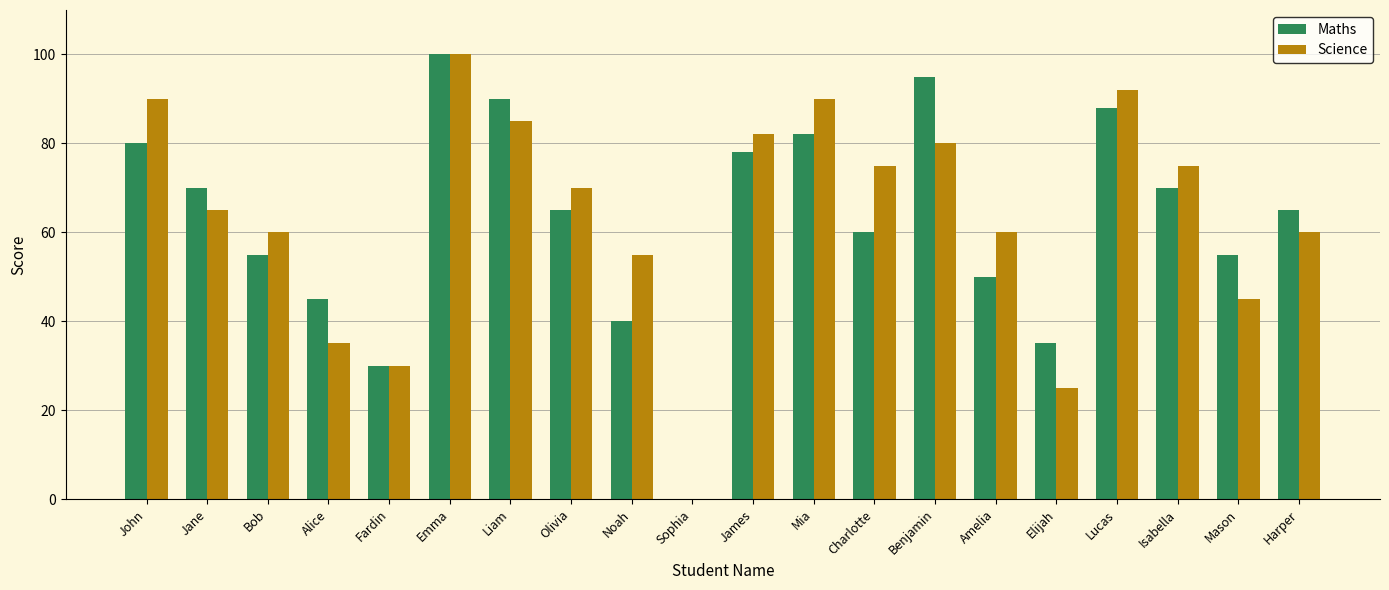

What is the spread (max minus min) of values at Alice?

10